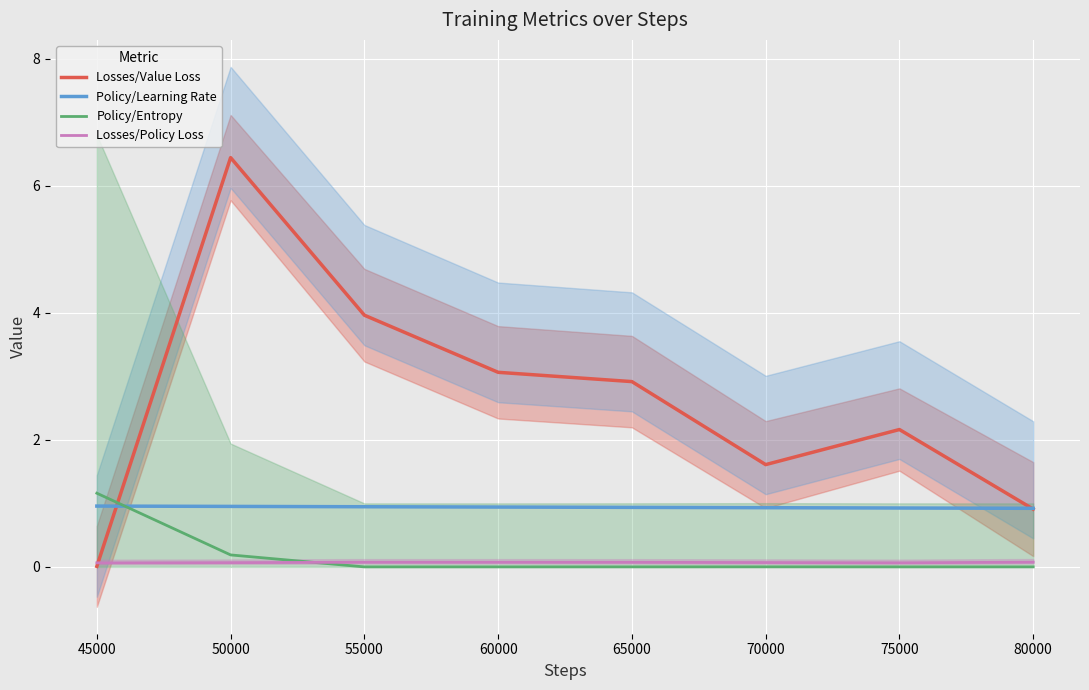

The value of Losses/Policy Loss at 75000 is 0.1. True or false?

False